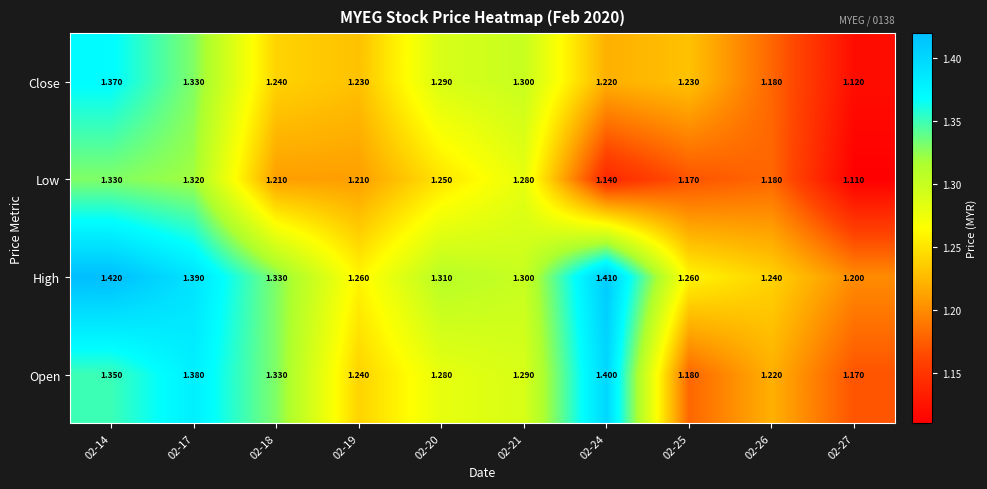

At 02-25, list the series in order from largest to smallest.

High, Close, Open, Low